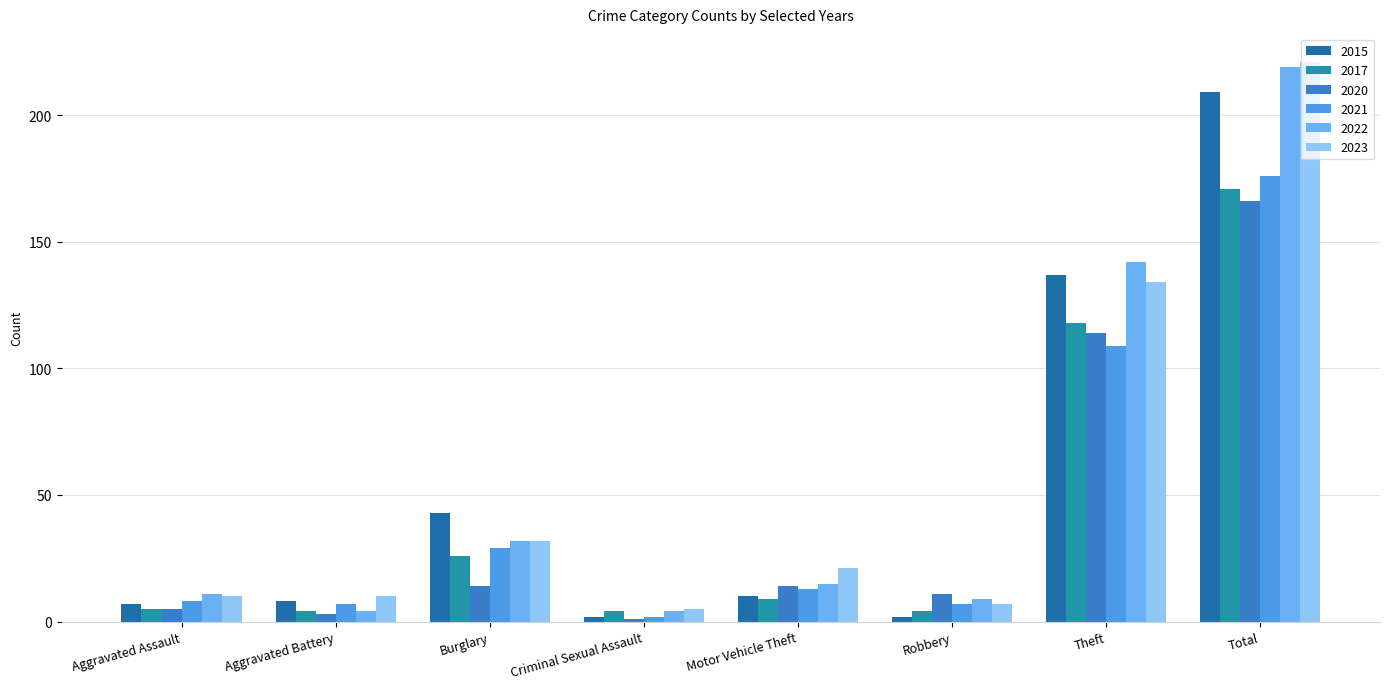

Does the chart contain stacked bars?

No